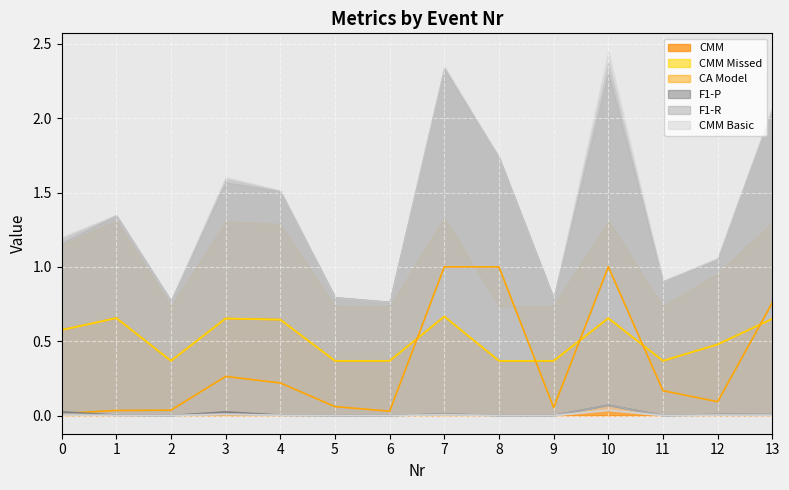

Which category has the highest value across all series?

7